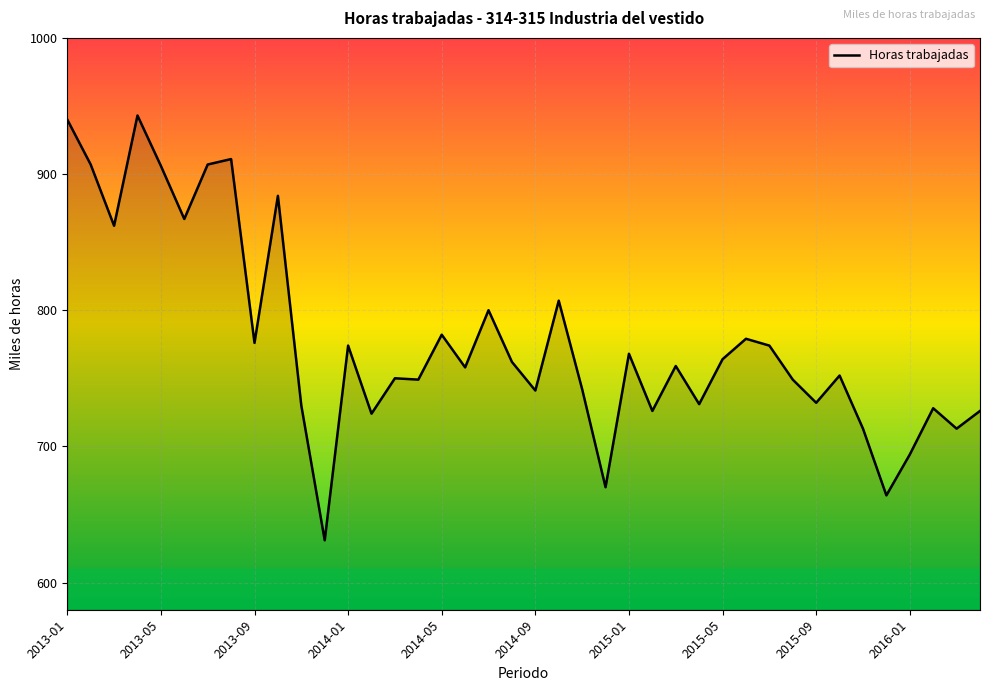

What is the difference between the maximum and minimum values?

312